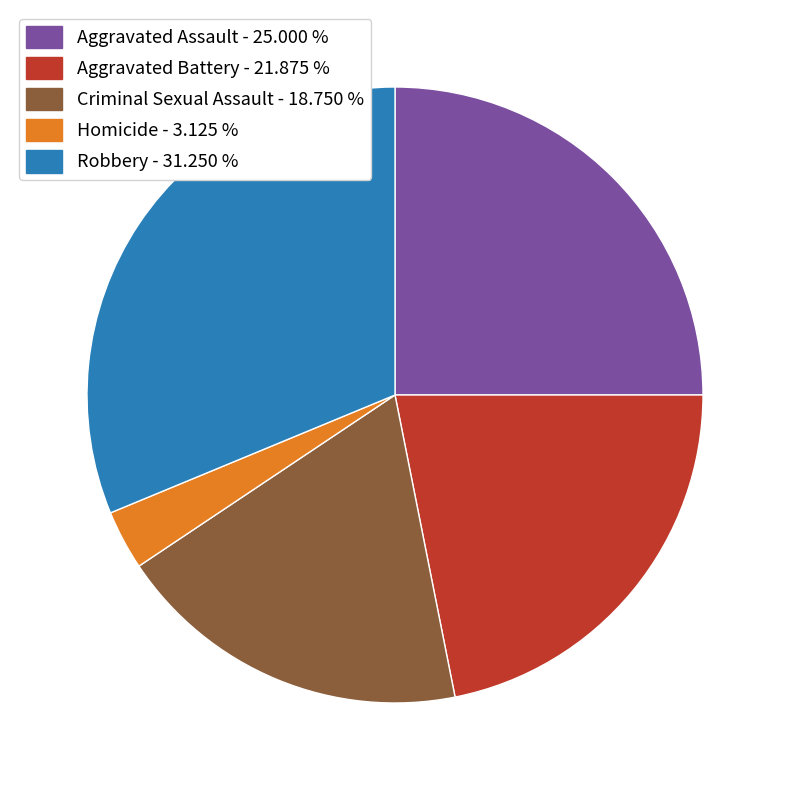

Is the sum of Criminal Sexual Assault - 18.750 % and Aggravated Battery - 21.875 % greater than half?

No